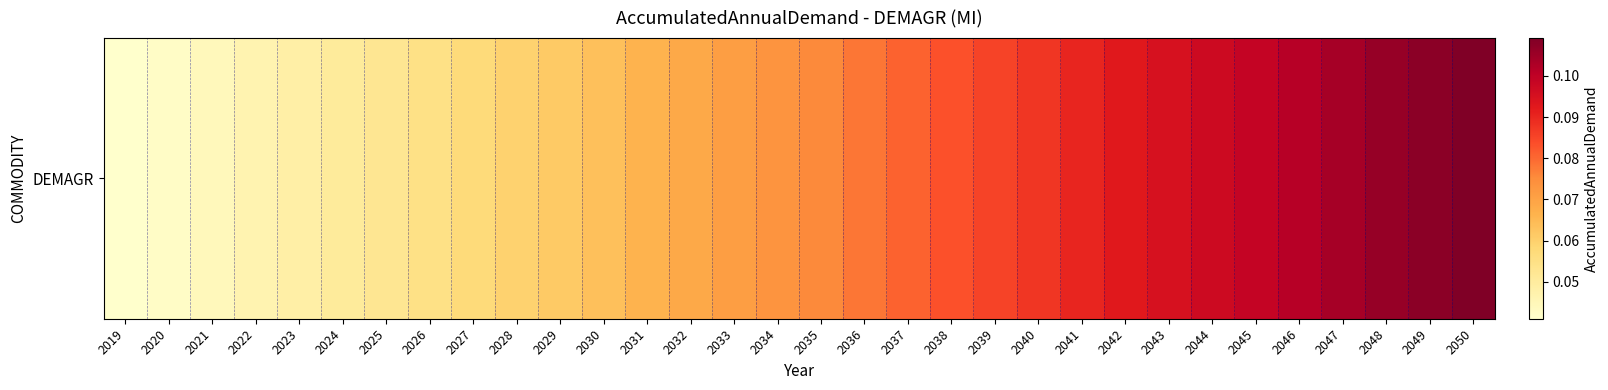

True or false: the data shows 0.1 at 2040.

False